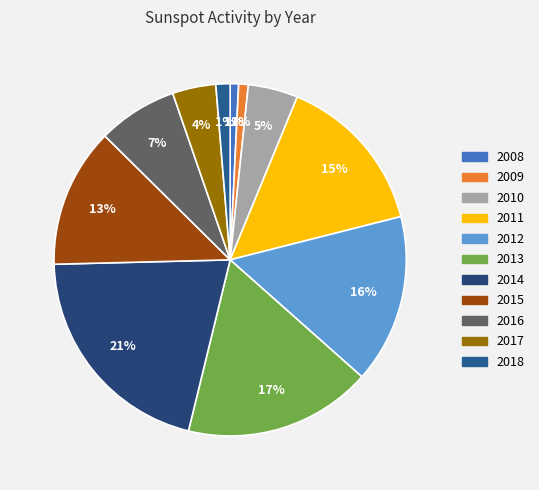

Do 2011 and 2015 together represent more than half of the pie?

No